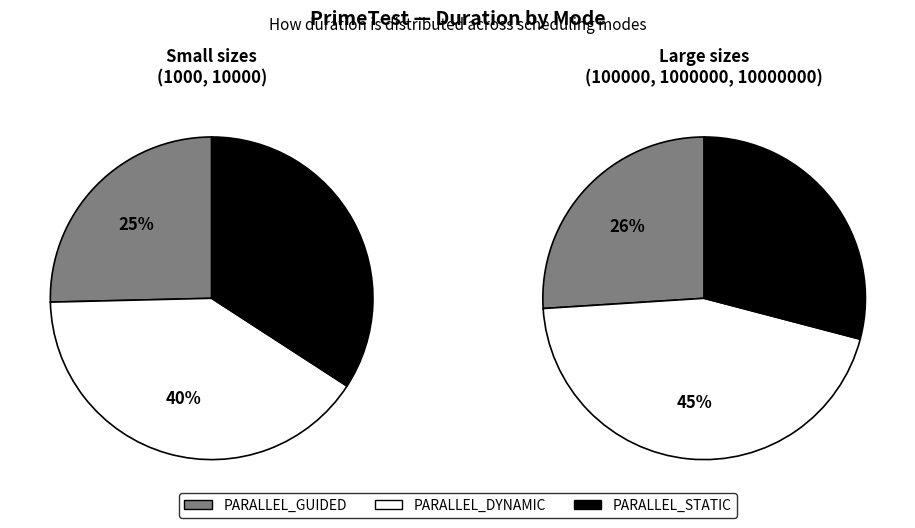

Count the number of slices in the pie.

3